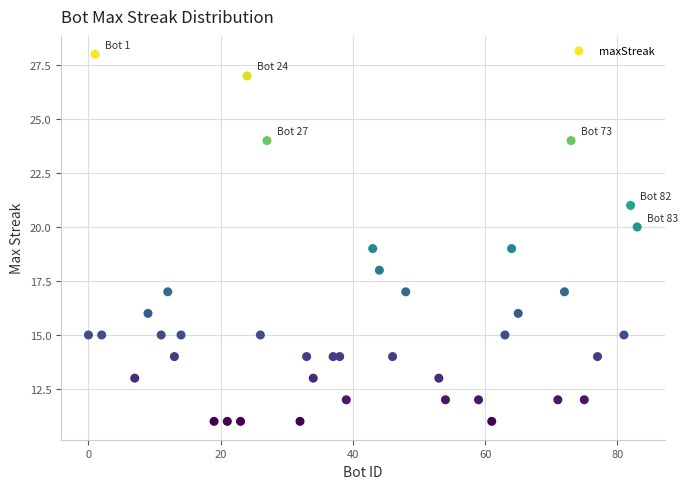

What is the range of X values (max minus min)?

83